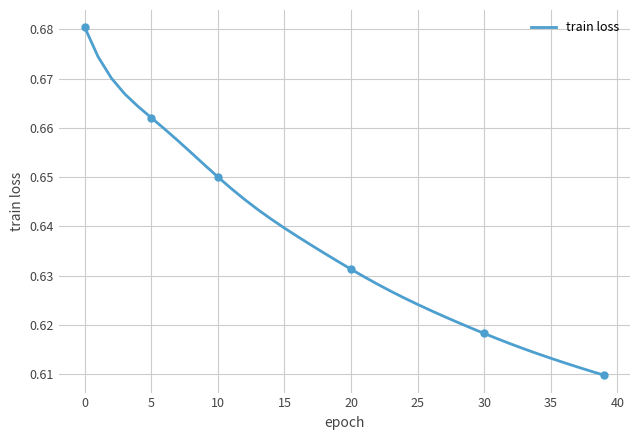

Which category has the lowest value across all series?

39